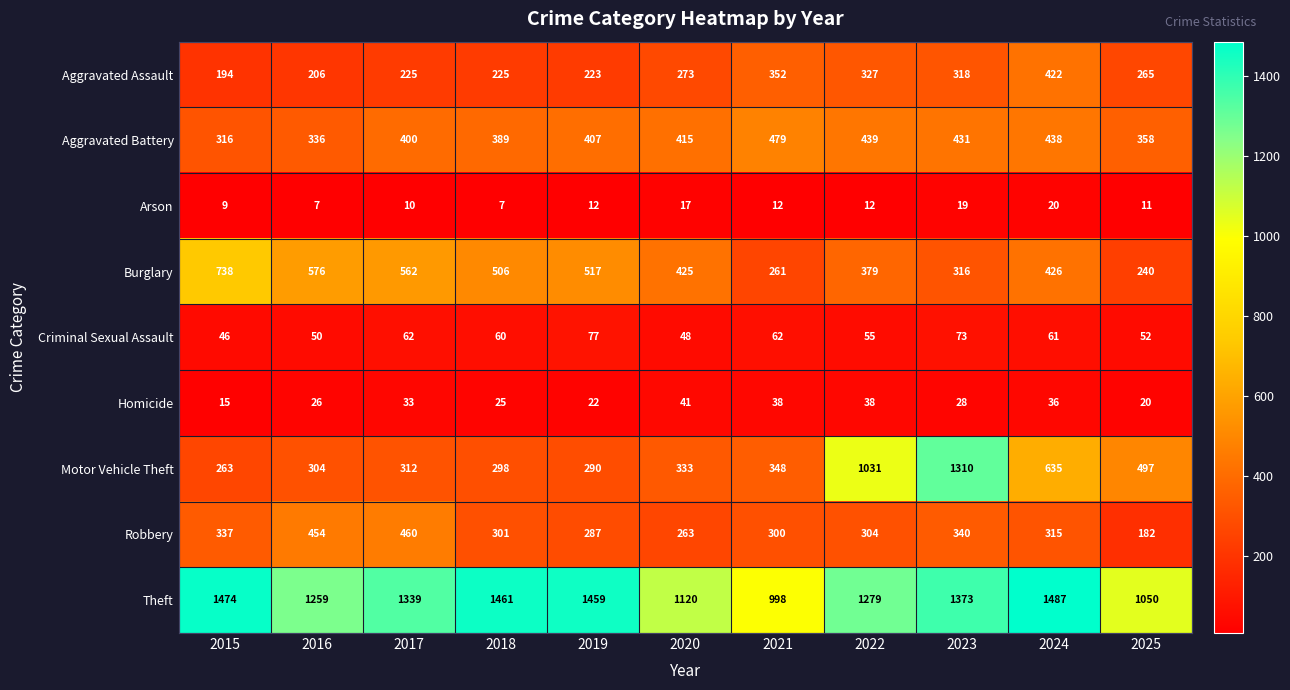

Where is Motor Vehicle Theft nearest to the value 786?

2024